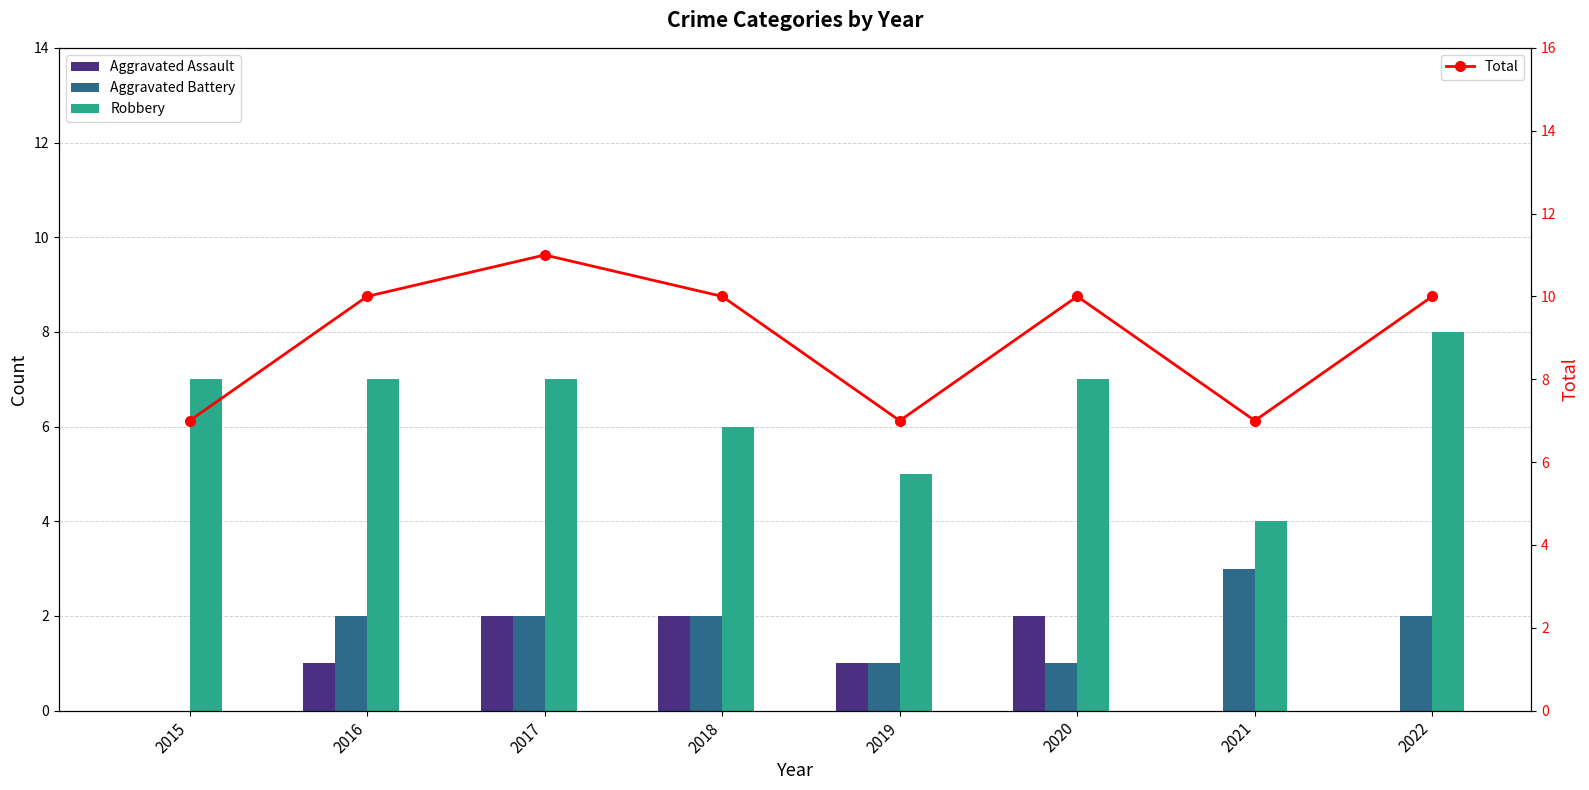

The value of Aggravated Battery at 2016 is 3. True or false?

False